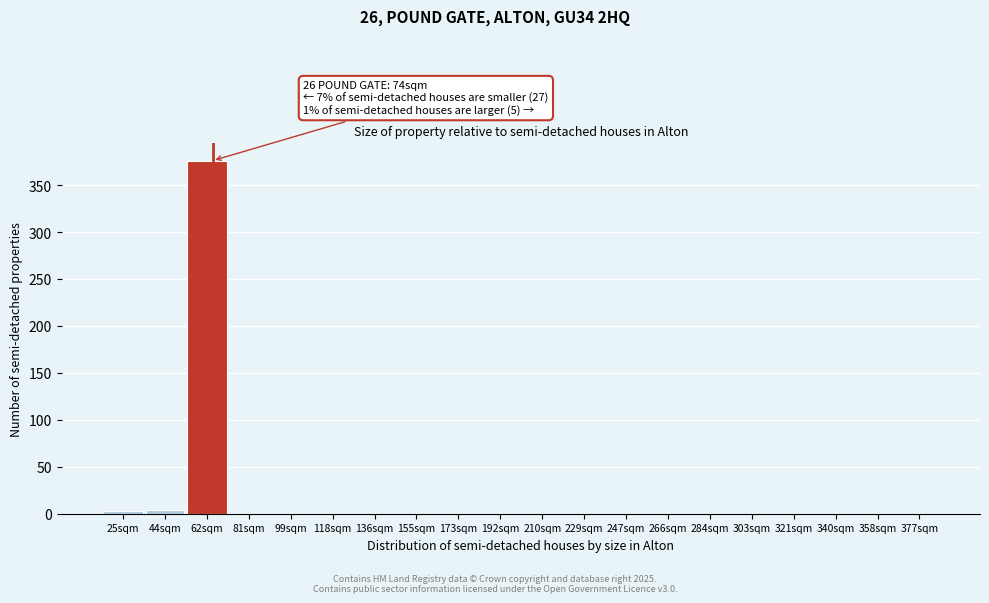

The value at 210sqm is 0. True or false?

True